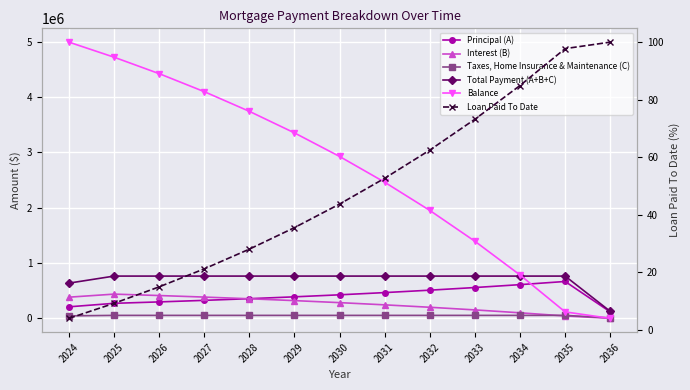

What is the approximate value of Interest (B) at 2026?

412667.0